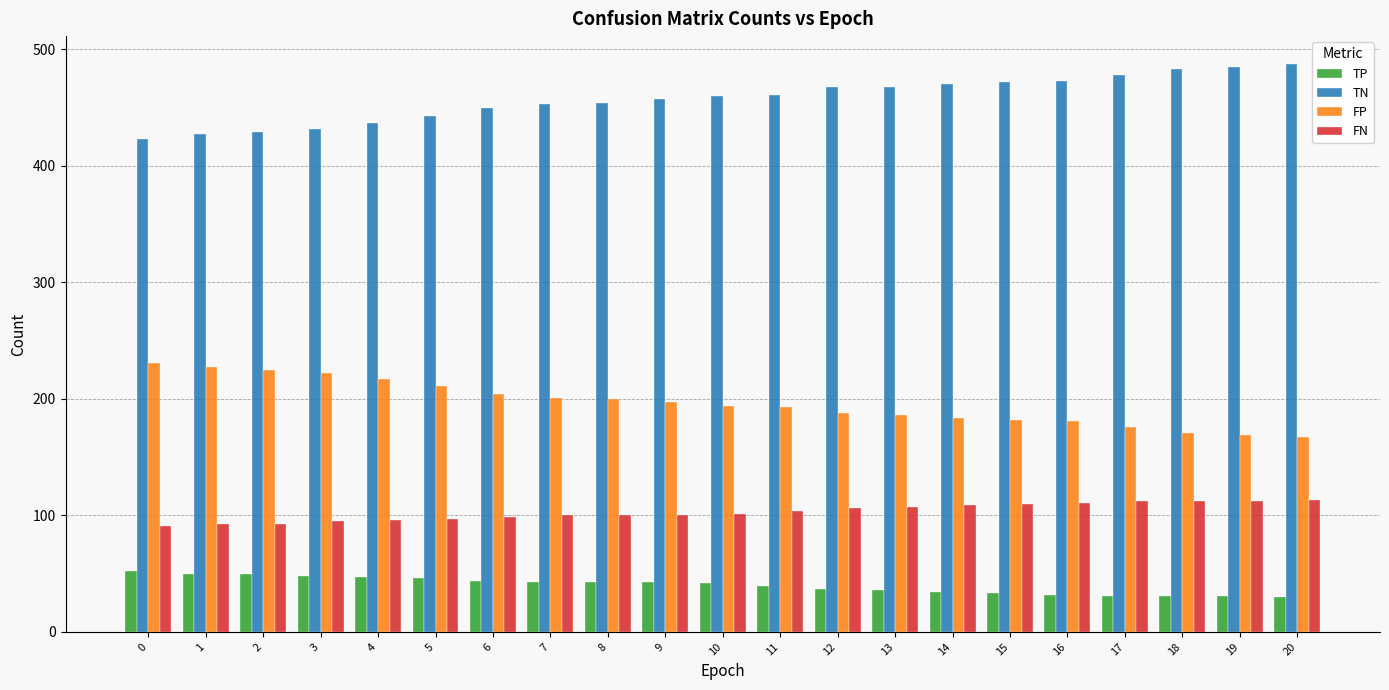

What is the greatest value displayed?

487